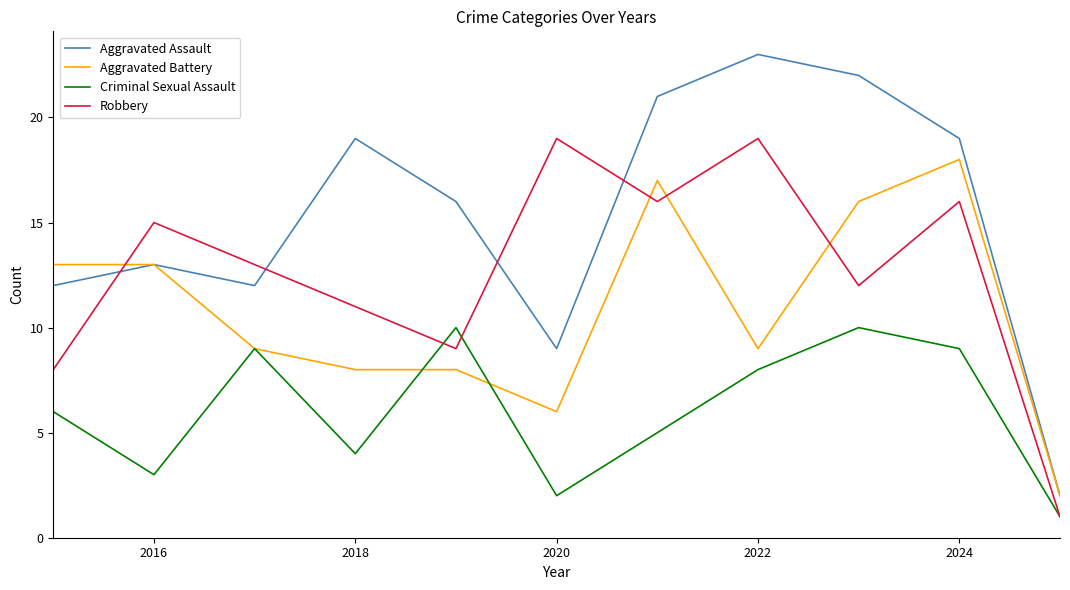

How many intersections are there between Robbery and Aggravated Assault?

4